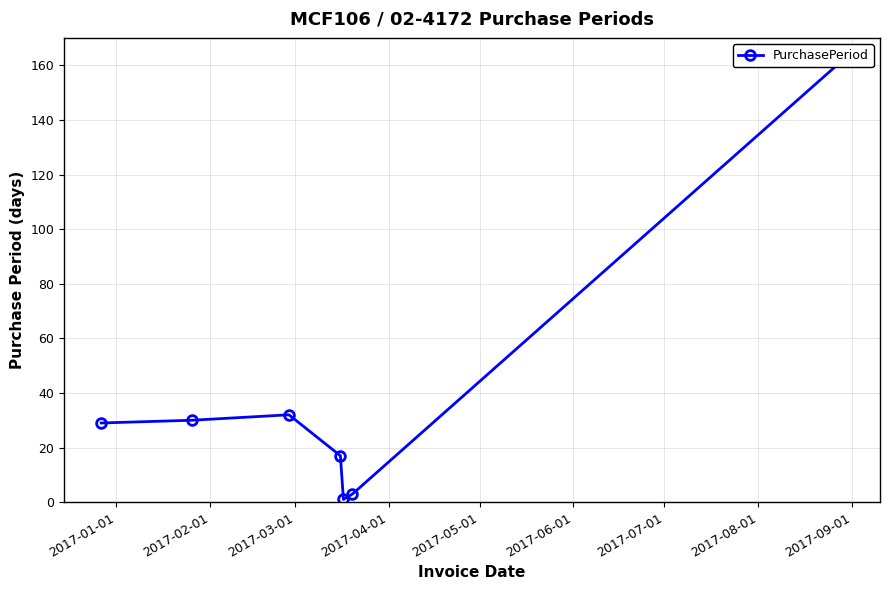

How many data points are less than 29?

3